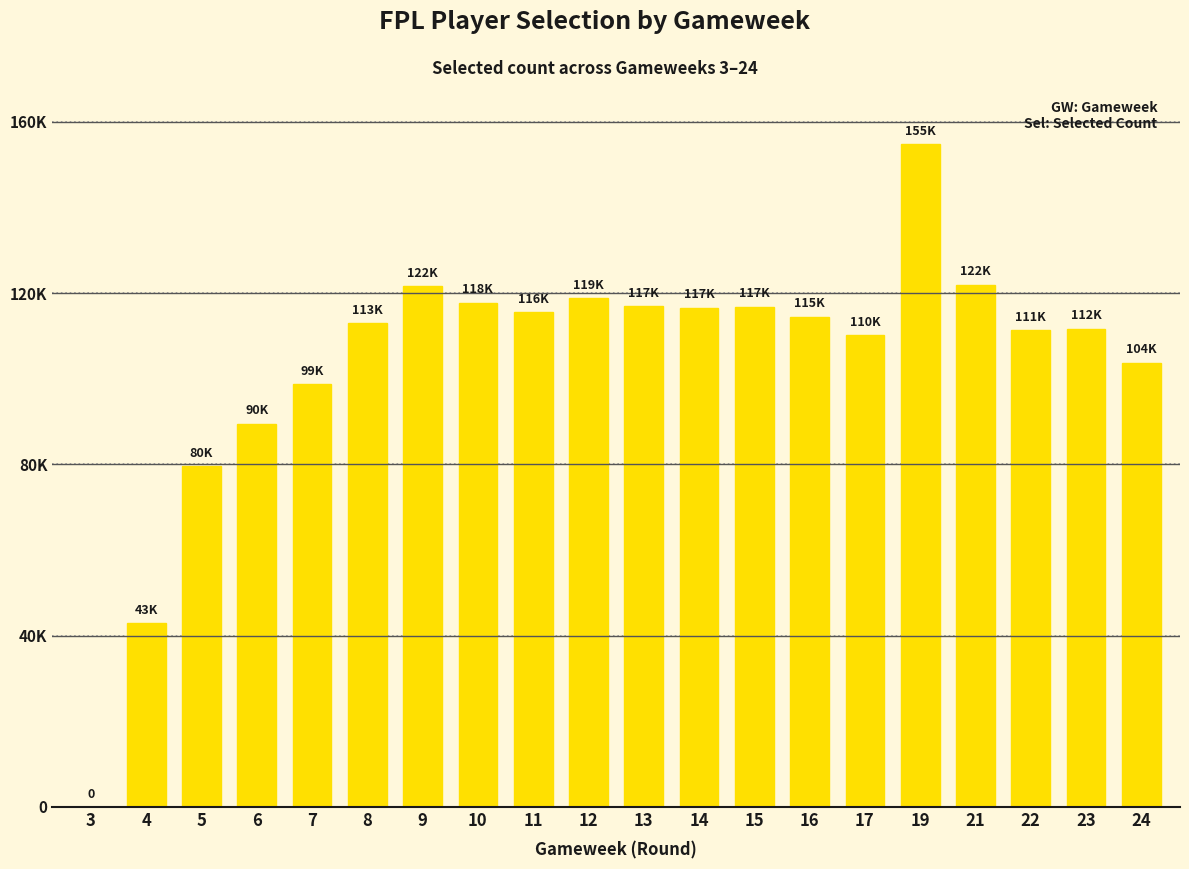

Rank the categories by value from highest to lowest.

19, 21, 9, 12, 10, 13, 15, 14, 11, 16, 8, 23, 22, 17, 24, 7, 6, 5, 4, 3